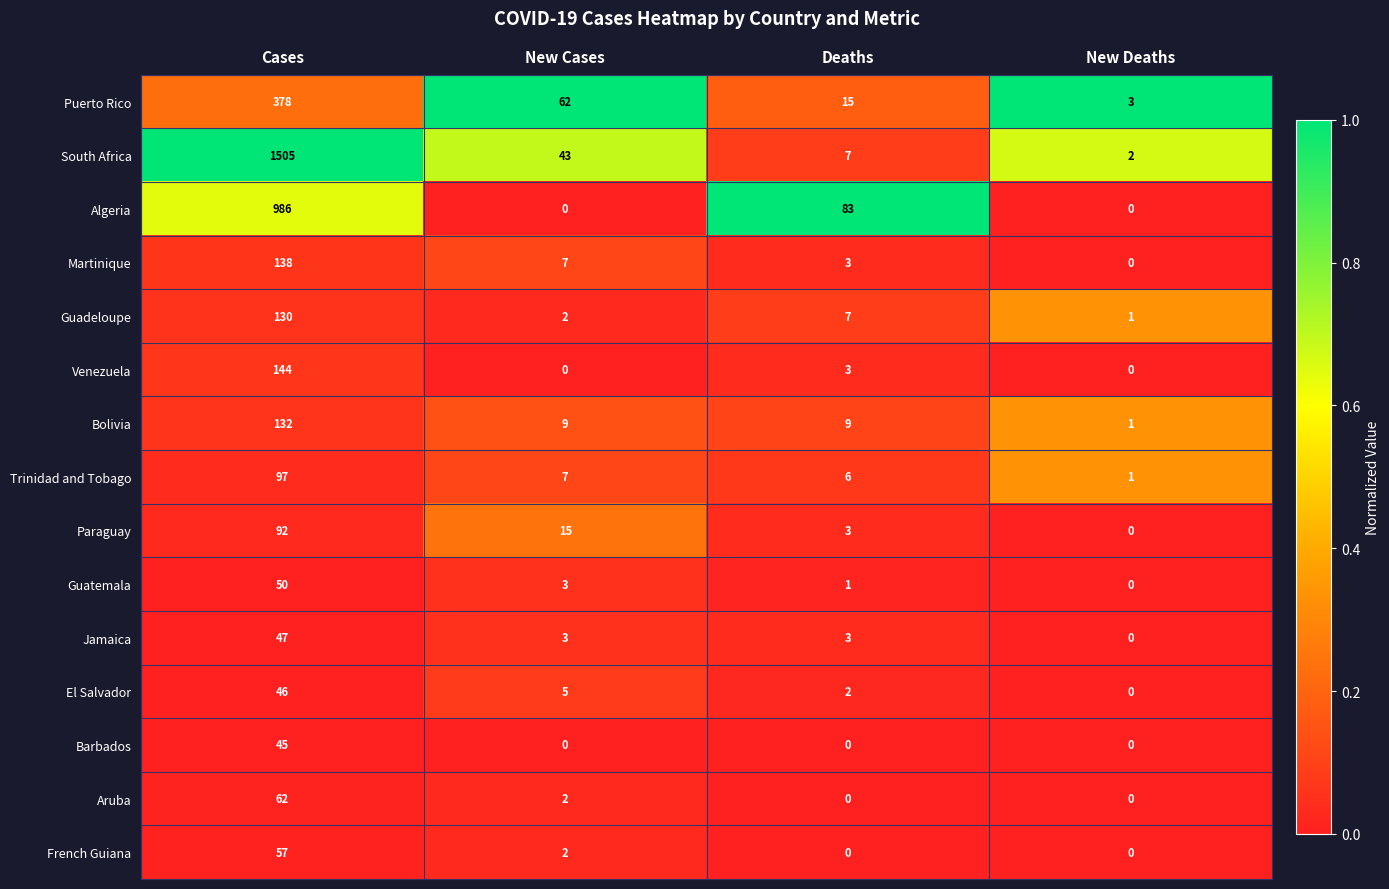

At how many categories does at least one series exceed 0?

4